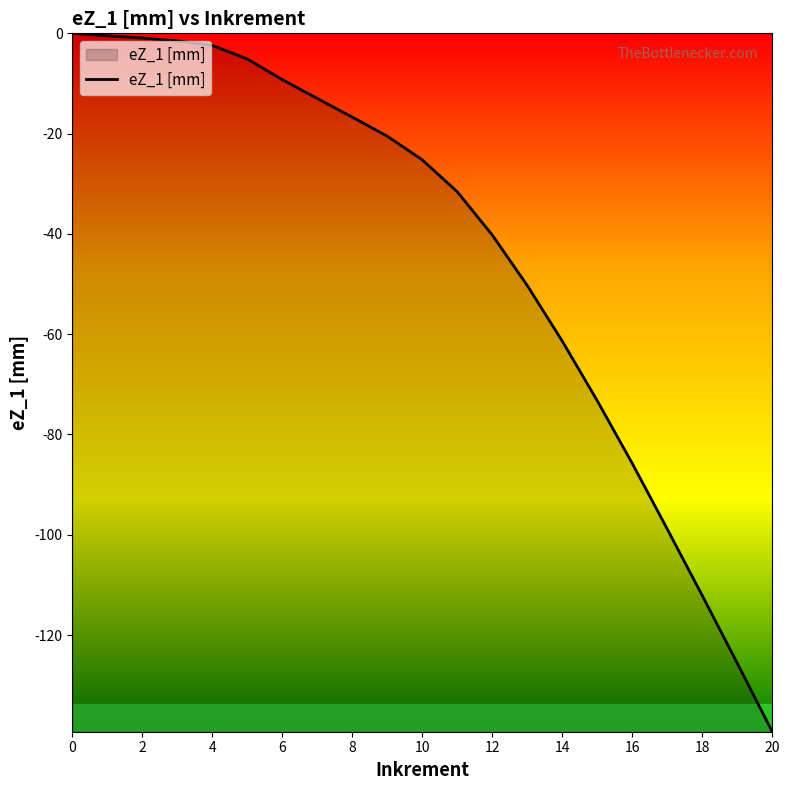

What is the difference between the maximum and minimum values?

139.3